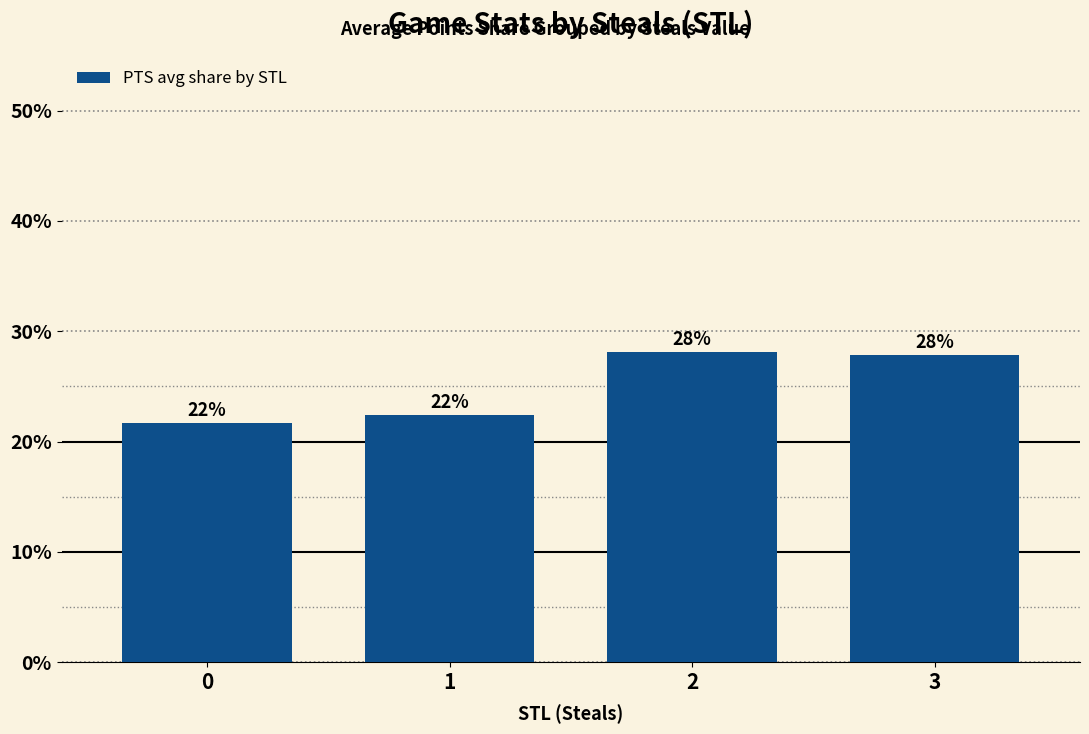

The chart shows a value of 0.2 at 2. True or false?

False